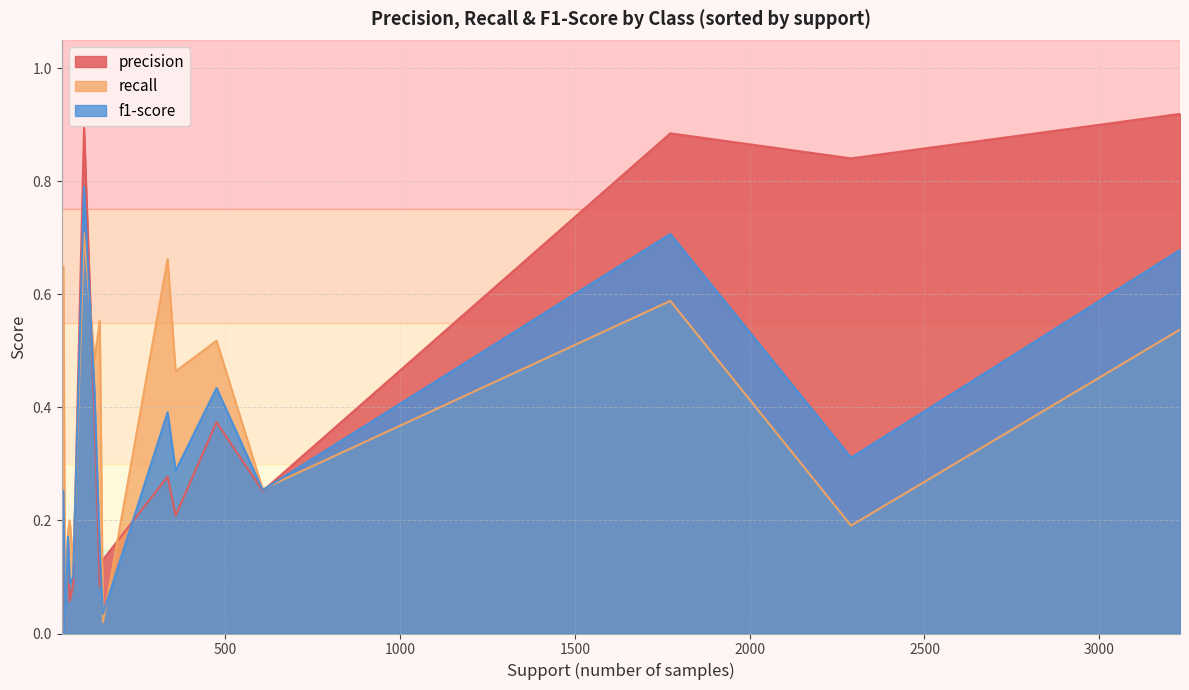

Which series has the widest spread of values?

precision